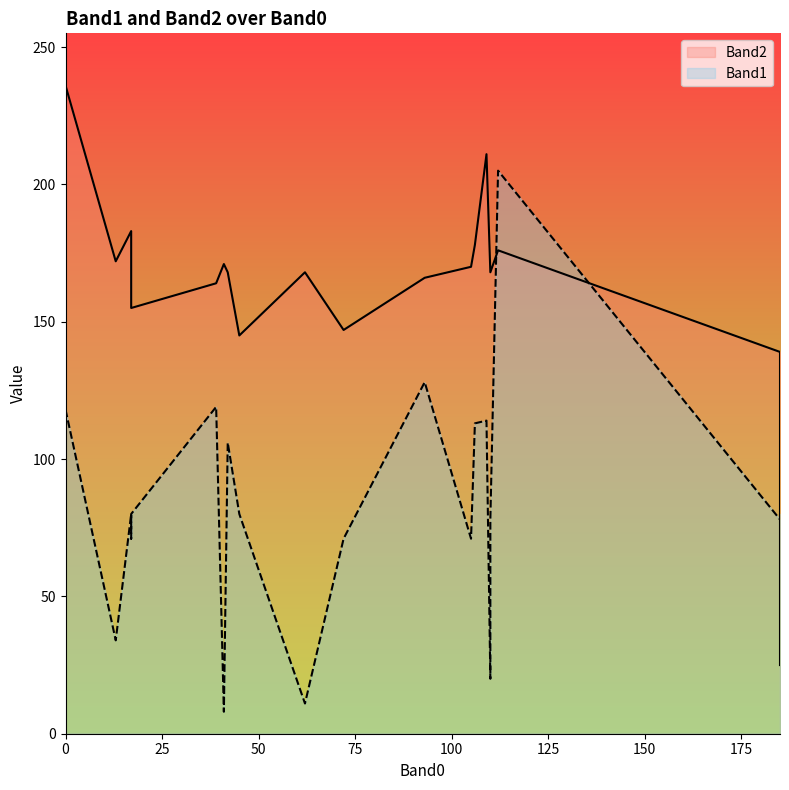

Is it true that Band2 equals 248 at 10?

False